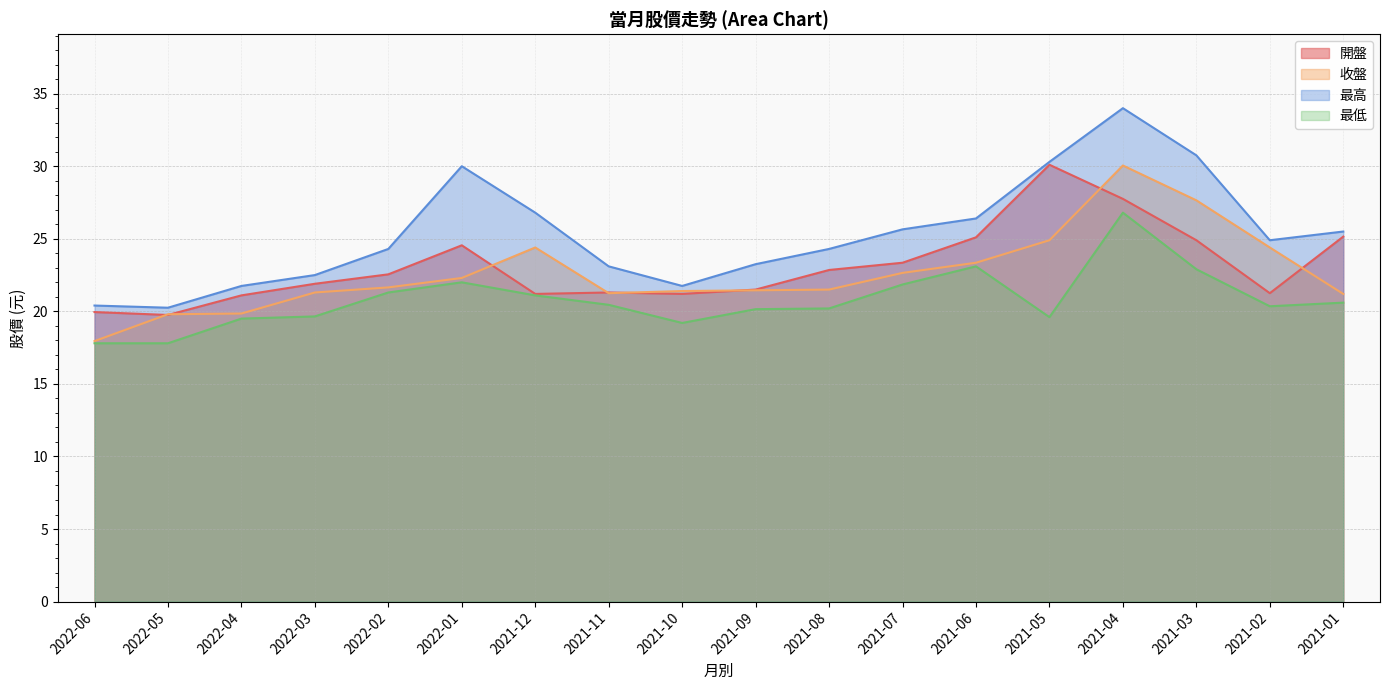

Reading left to right, what are all the values shown in this chart?

開盤: 19.9	19.8	21.1	21.9	22.6	24.6	21.2	21.3	21.2	21.5	22.9	23.4	25.1	30.1	27.8	24.9	21.2	25.1
收盤: 17.9	19.8	19.9	21.3	21.6	22.3	24.4	21.2	21.4	21.4	21.5	22.6	23.4	24.9	30.1	27.6	24.4	21.2
最高: 20.4	20.2	21.8	22.5	24.3	30.0	26.8	23.1	21.8	23.2	24.3	25.6	26.4	30.3	34.0	30.8	24.9	25.5
最低: 17.8	17.8	19.5	19.6	21.3	22.0	21.1	20.4	19.2	20.1	20.2	21.9	23.1	19.6	26.8	22.9	20.4	20.6